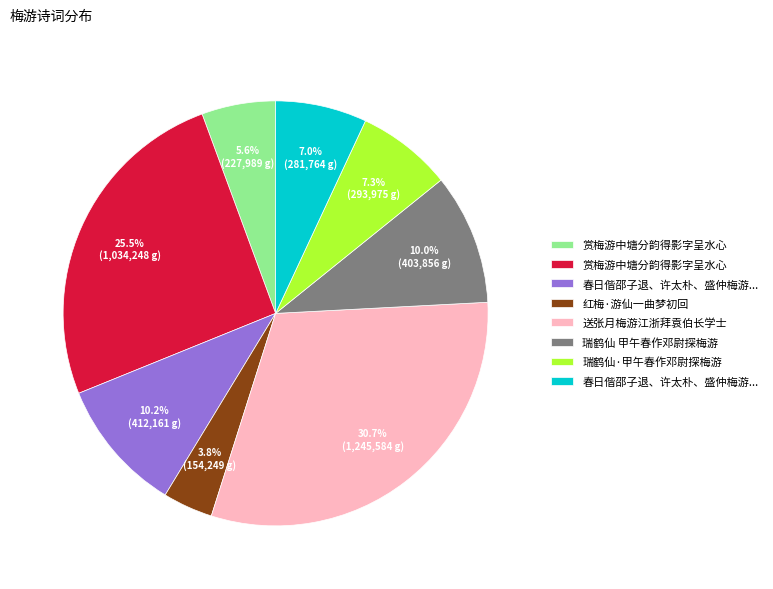

Is there any slice that represents more than half of the pie?

No